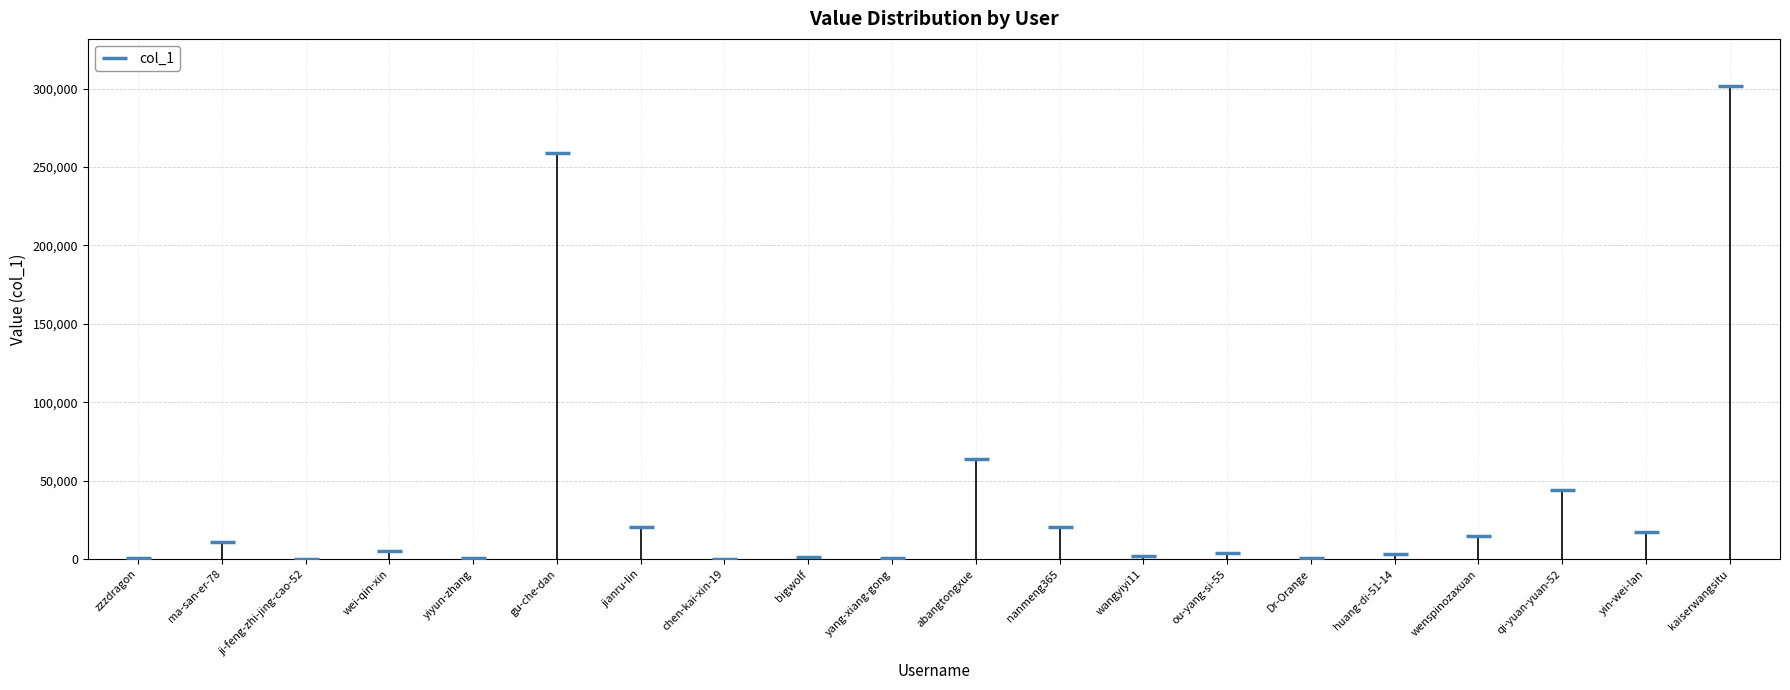

Does the chart display data point markers on the line(s)?

Yes